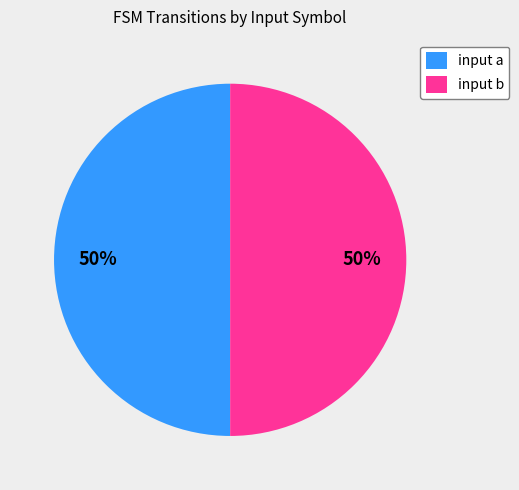

Combined, do input b and input a account for over 50%?

Yes